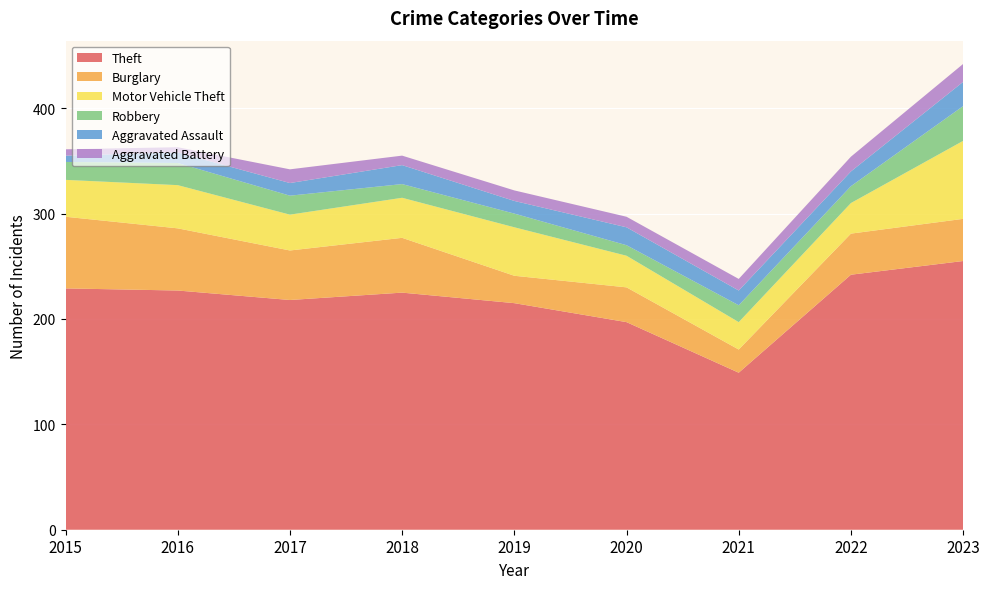

Reading right to left, list all the values displayed in this chart.

Theft: 255	242	149	197	215	225	218	227	229
Burglary: 40	39	22	33	26	52	47	59	68
Motor Vehicle Theft: 74	29	26	30	46	38	34	41	35
Robbery: 33	16	16	10	13	13	18	21	17
Aggravated Assault: 23	14	14	17	12	18	12	10	6
Aggravated Battery: 17	14	11	10	10	9	13	5	6